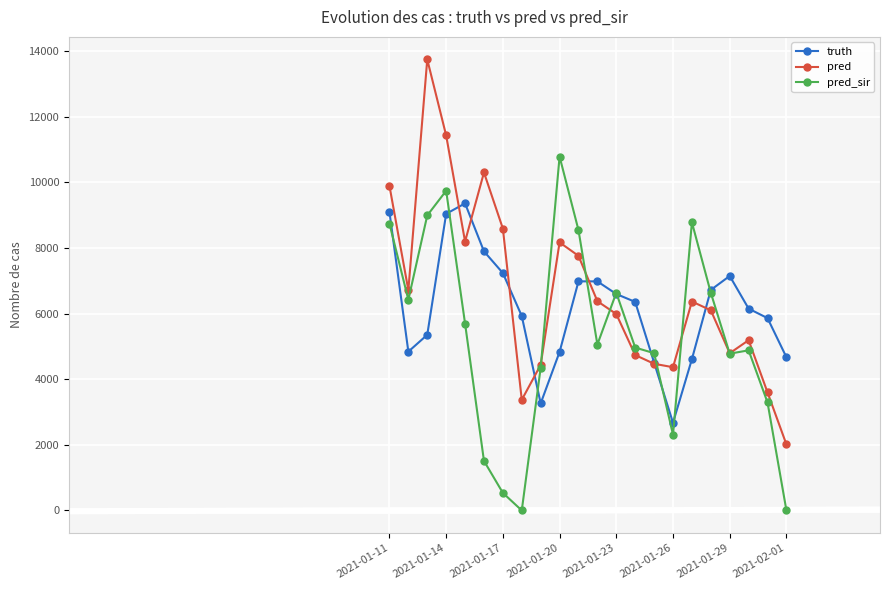

What is the minimum value for pred?

2012.0